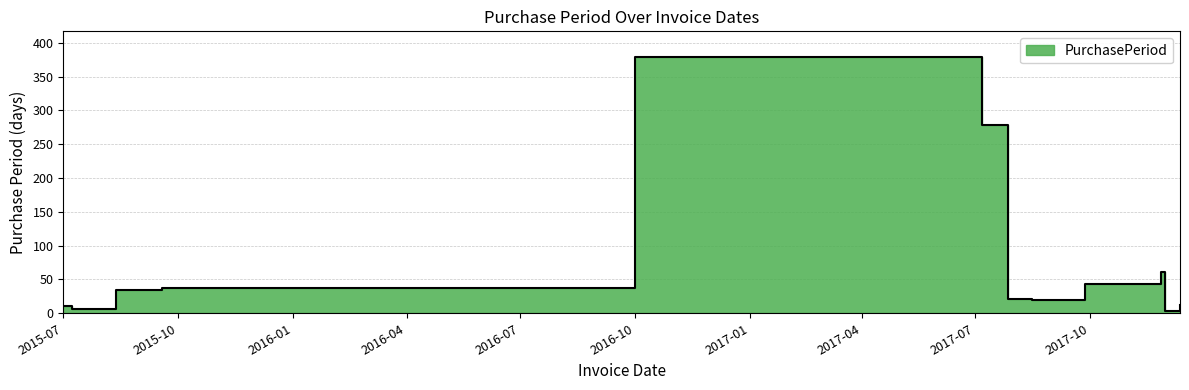

Which label corresponds to the largest value in the chart?

2016-10